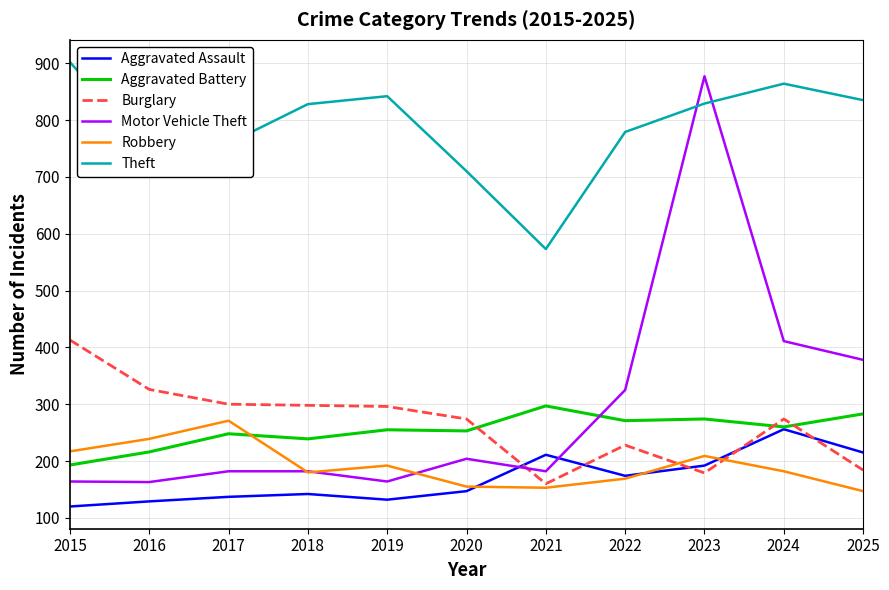

Which series has the largest range (max minus min)?

Motor Vehicle Theft